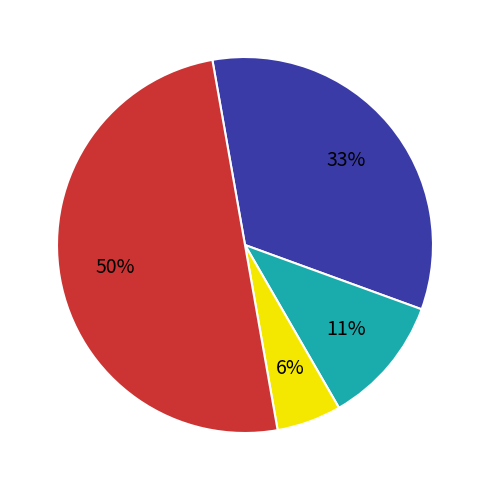

To the nearest percent, what is the difference between the largest and smallest slice percentages?

44%